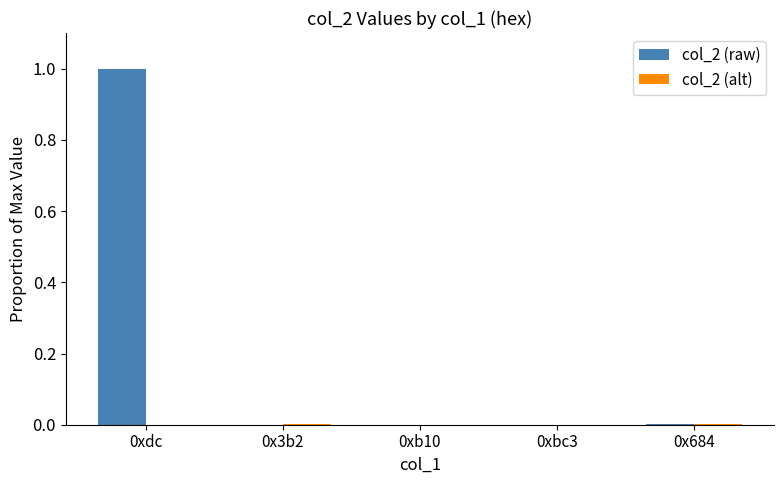

What is the sum of all col_2 (raw) values?

1.0